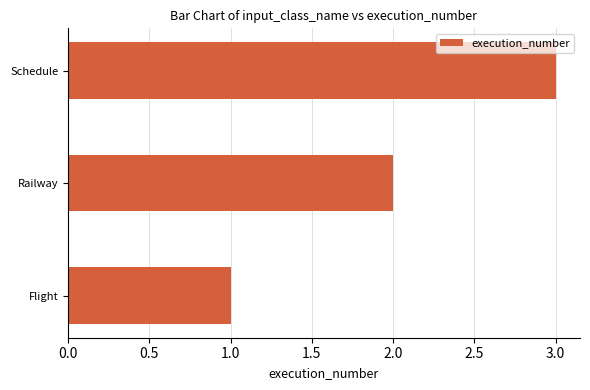

Rank the categories by value from highest to lowest.

Schedule, Railway, Flight